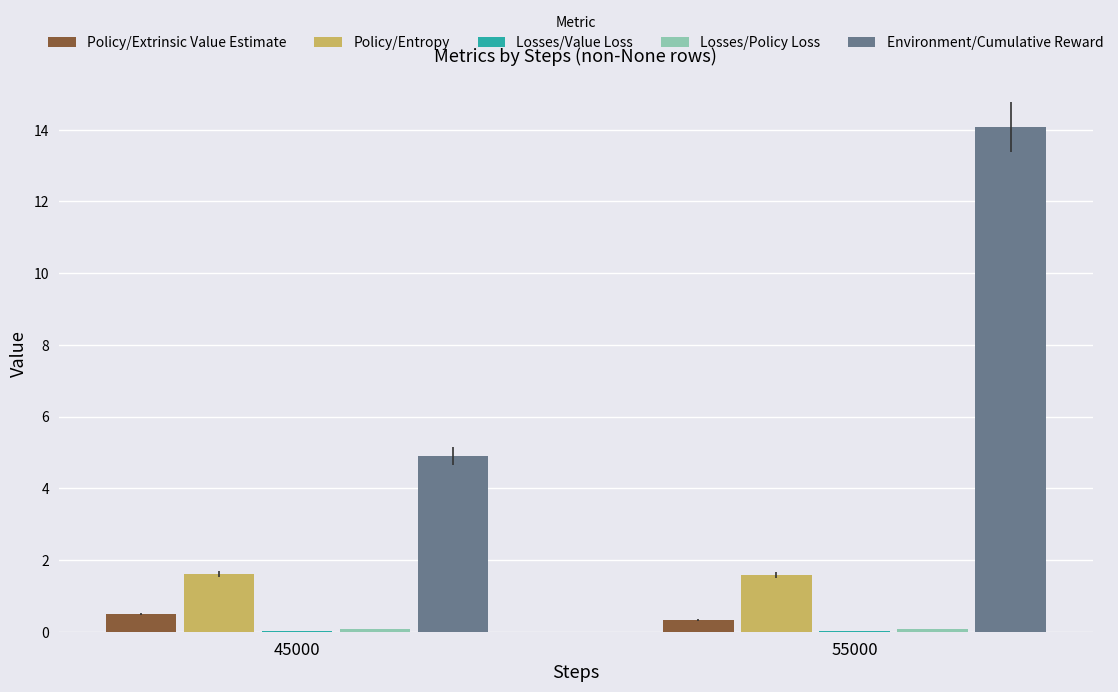

Between 45000 and 55000, which series saw the biggest shift?

Environment/Cumulative Reward